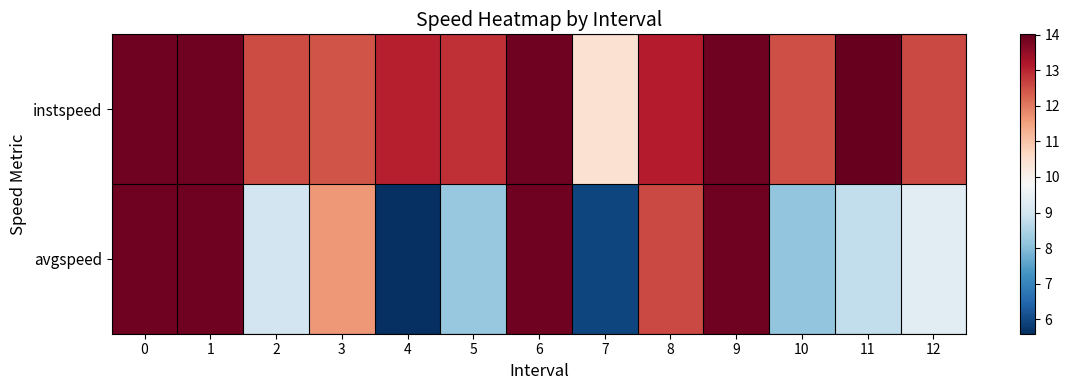

At 4, list the series in order from smallest to largest.

avgspeed, instspeed